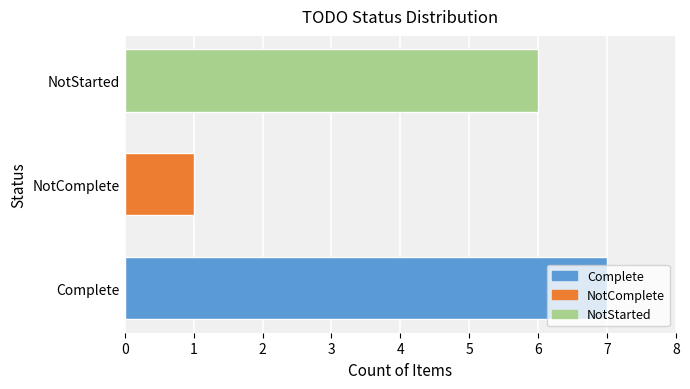

Count the values in the range 1 to 7.

3